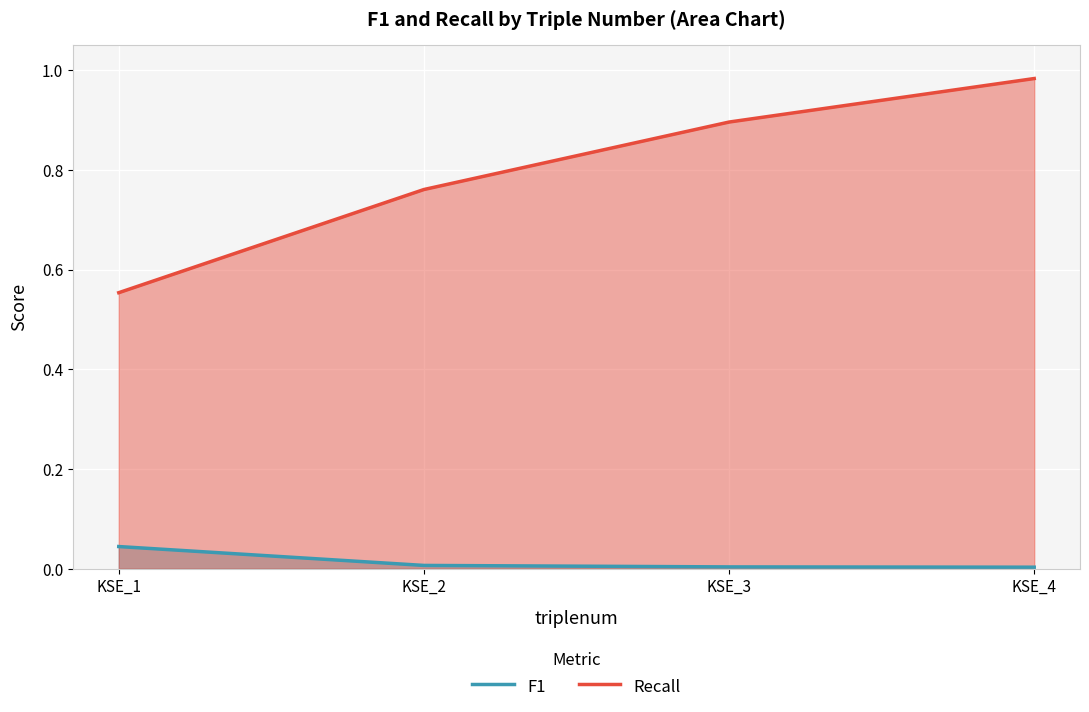

How many categories are shown in the chart?

4